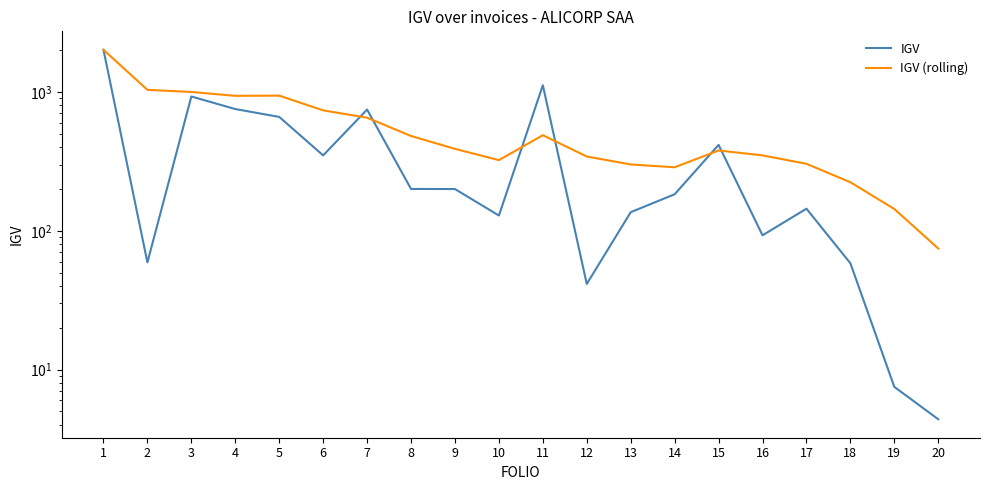

Is it true that IGV equals 146.3 at 16?

False